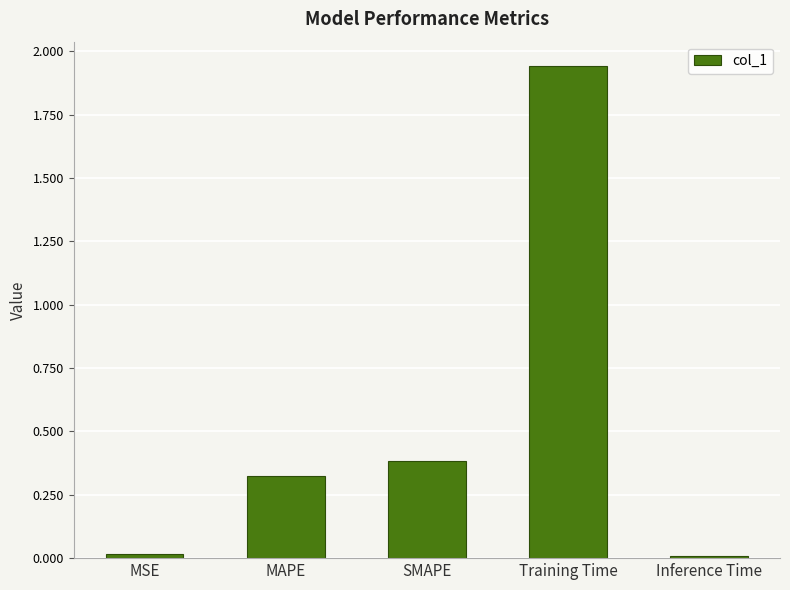

How many data points does each series have?

5